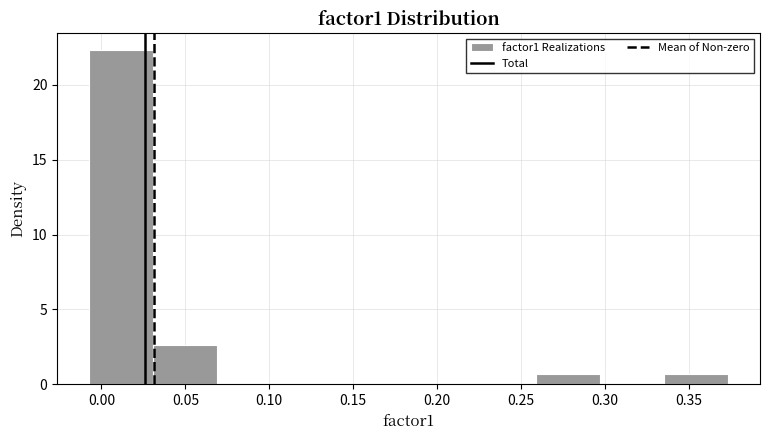

Reading left to right, list every bar in this chart as the range it spans on the x-axis followed by its height. Neither the bar edges nor the heights are printed on the chart, so give them approximately, as read against the axes.

-0.005 to 0.030: 22.5
0.030 to 0.070: 2.5
0.070 to 0.105: 0
0.105 to 0.145: 0
0.145 to 0.185: 0
0.185 to 0.220: 0
0.220 to 0.260: 0
0.260 to 0.295: 0.5
0.295 to 0.335: 0
0.335 to 0.375: 0.5